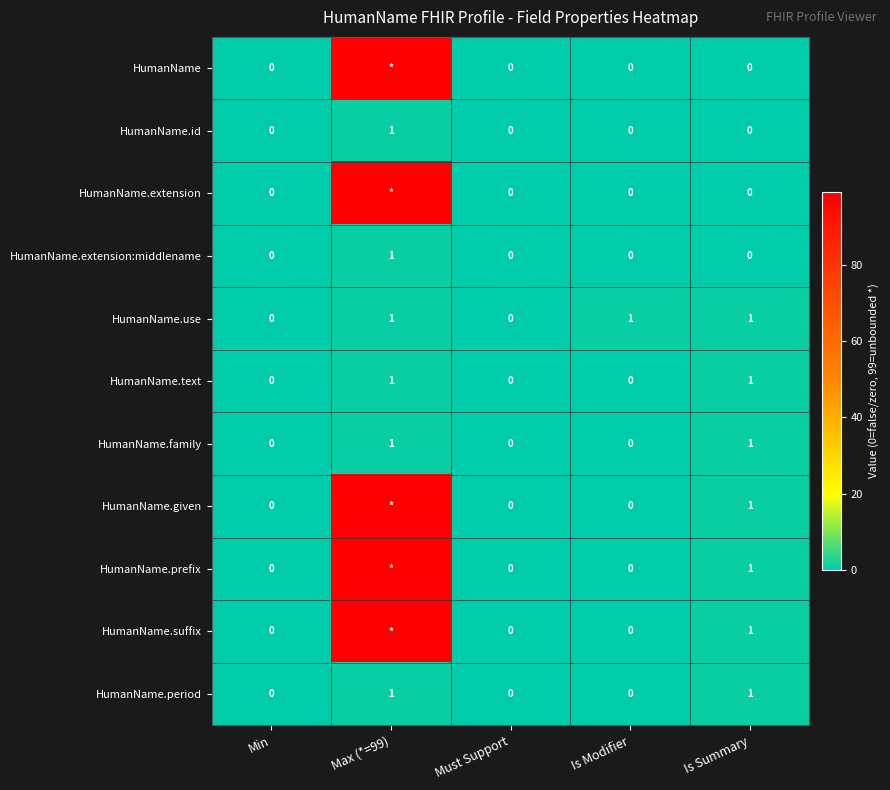

Is the value of HumanName.id at Is Summary greater than the value of HumanName.family at Max (*=99)?

No